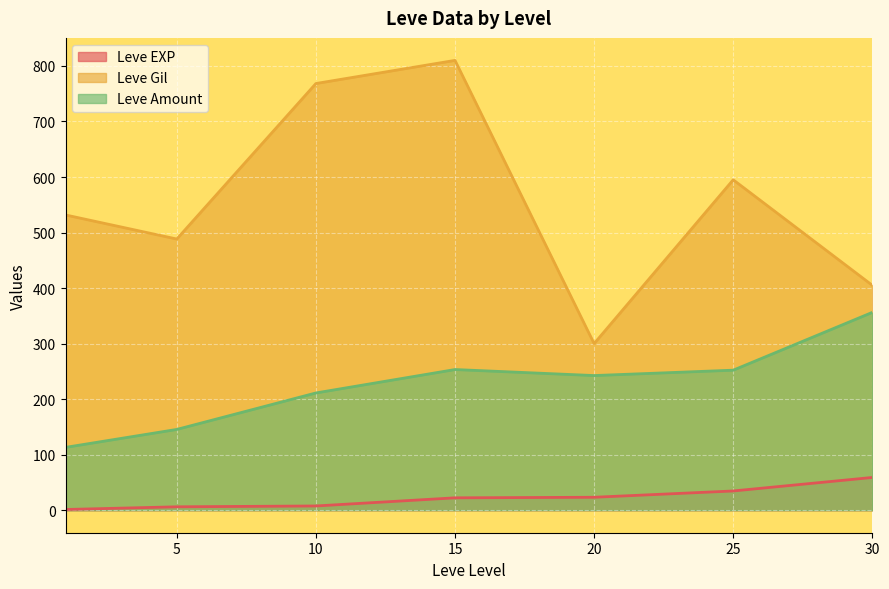

What is the difference between the second highest and minimum values in the Leve Gil series?

468.3